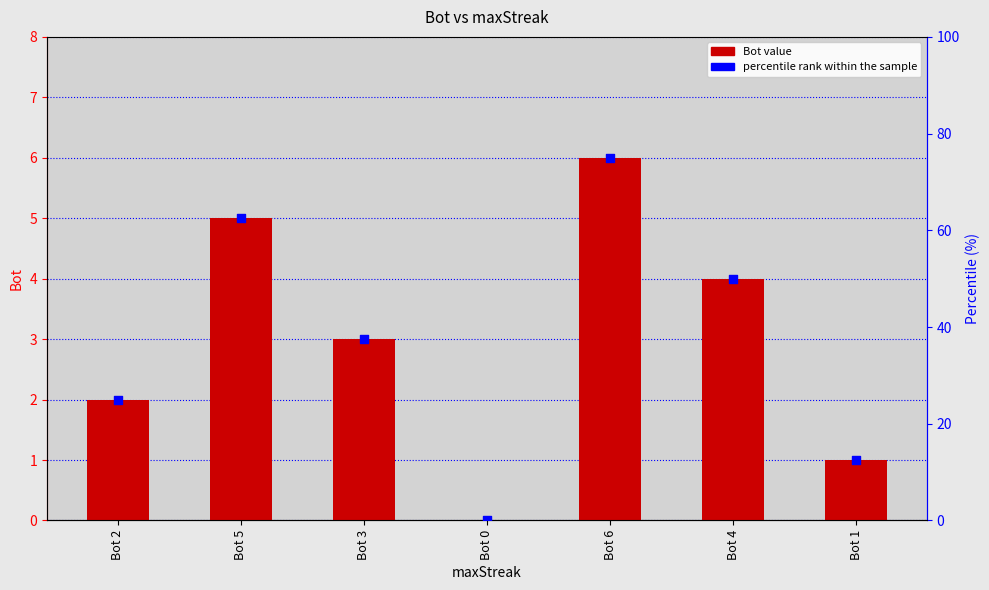

Which series has the widest spread of Y values?

percentile rank within the sample